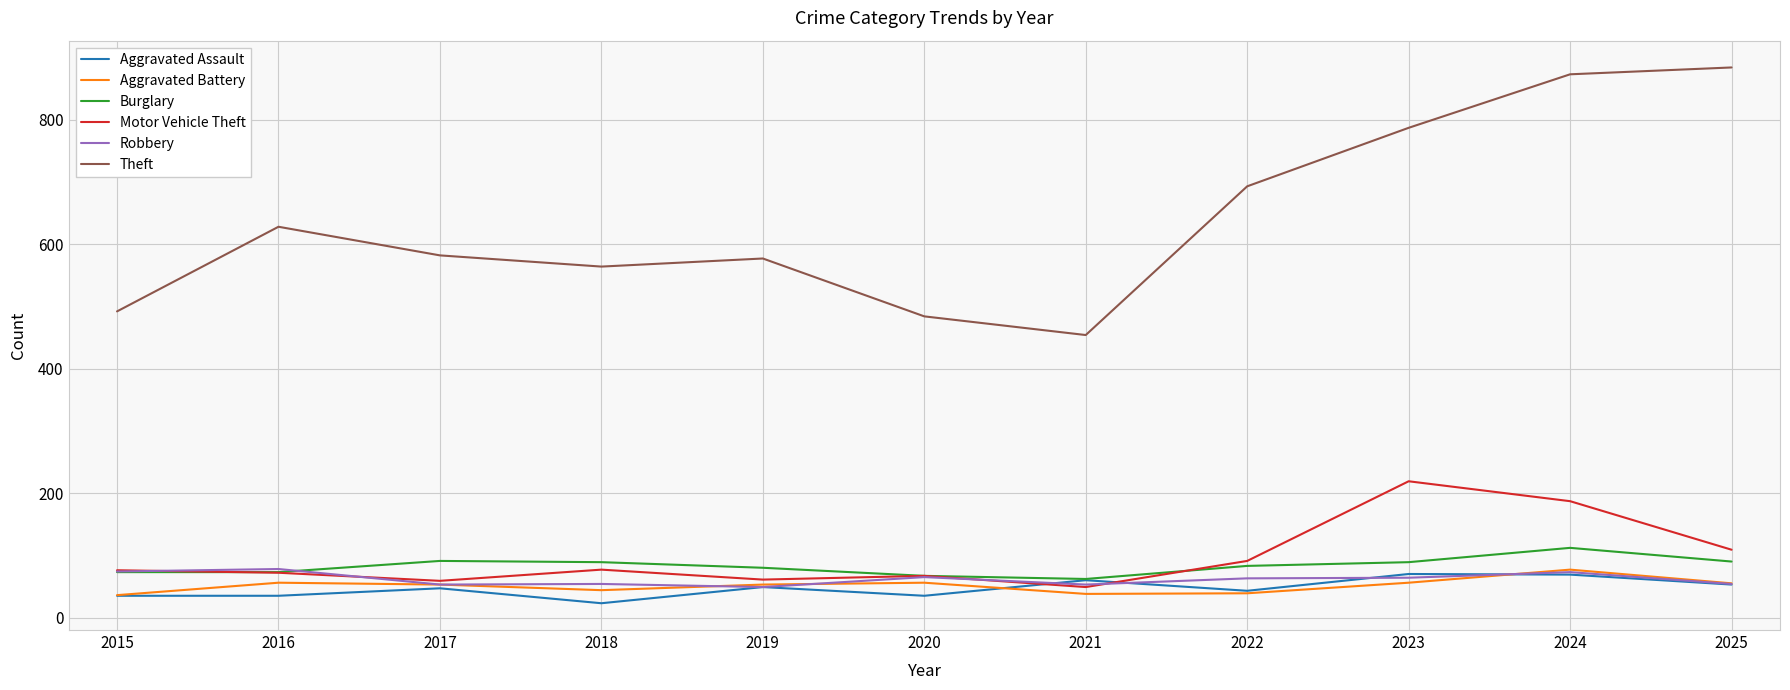

What is the total value across all series at 2016?

942